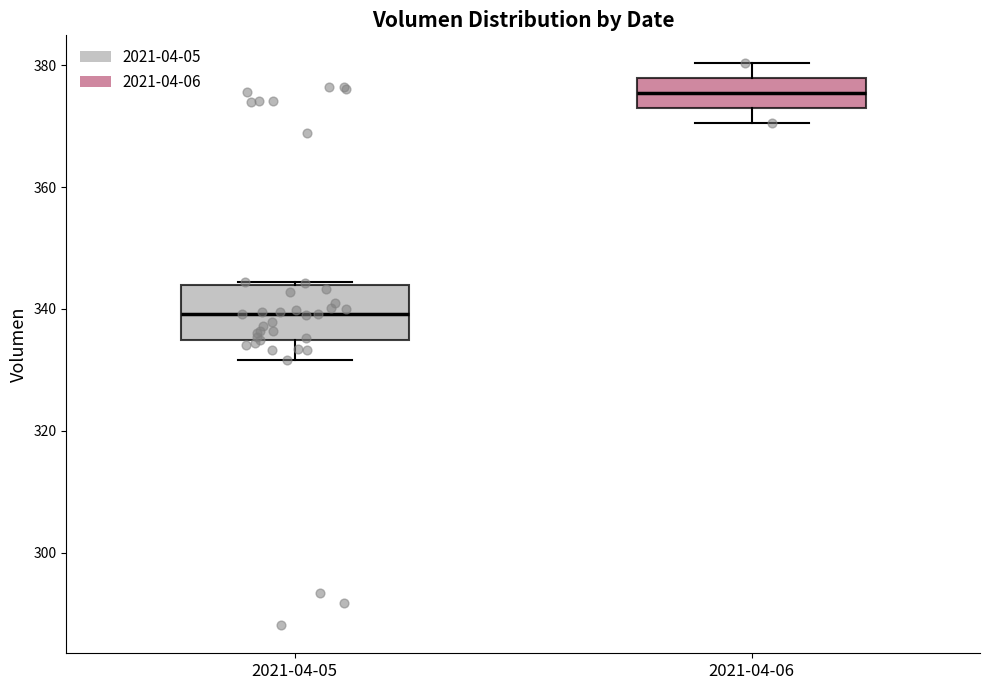

Which box's median line is the highest?

2021-04-06